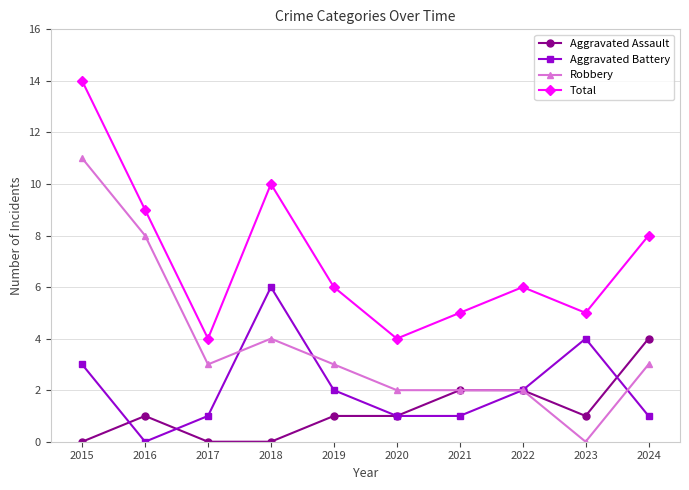

At which category does Robbery reach its first local peak?

2018